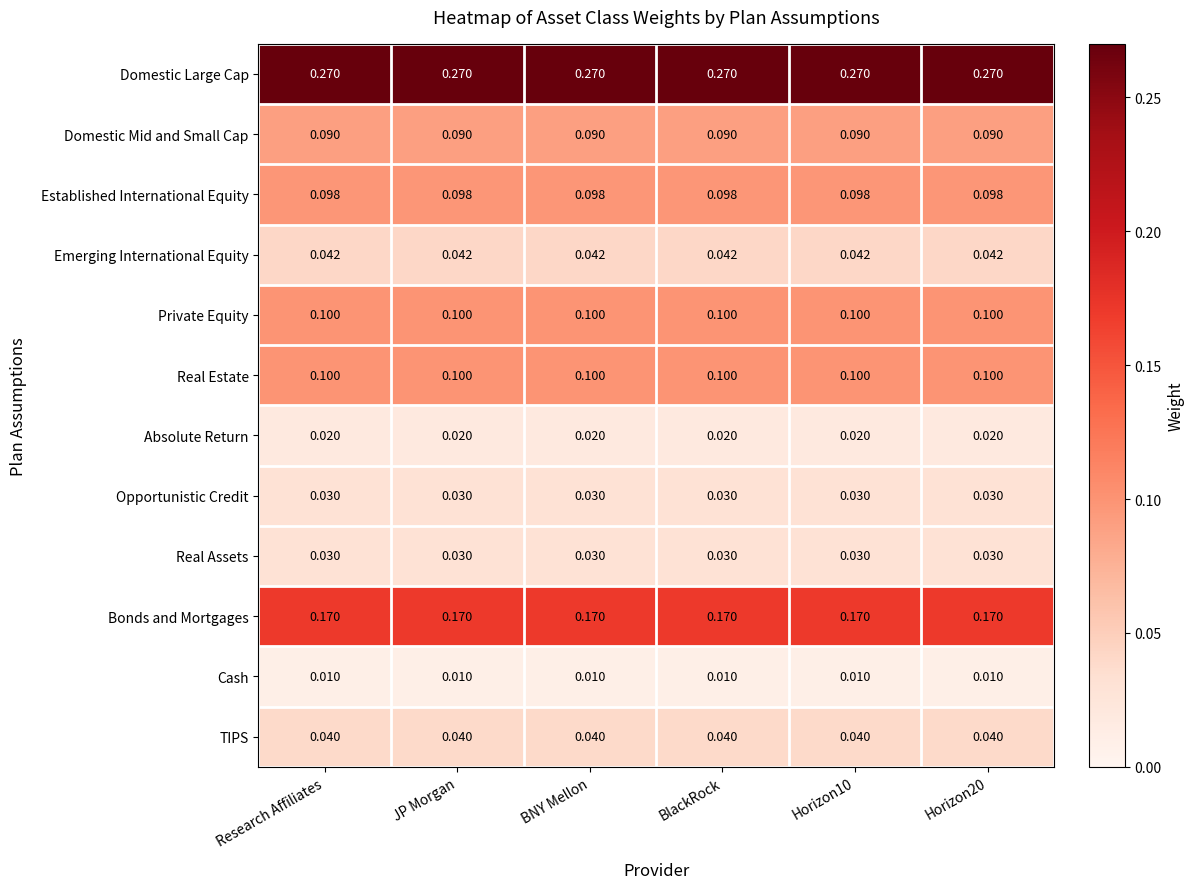

Which series has the largest total across all categories?

Domestic Large Cap